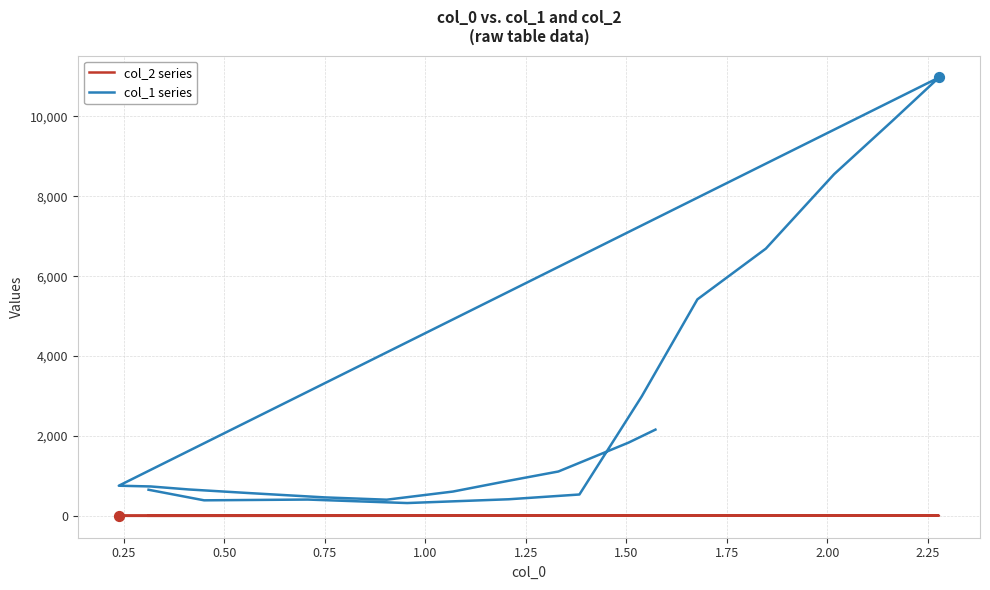

At how many categories does at least one series exceed 10827?

1